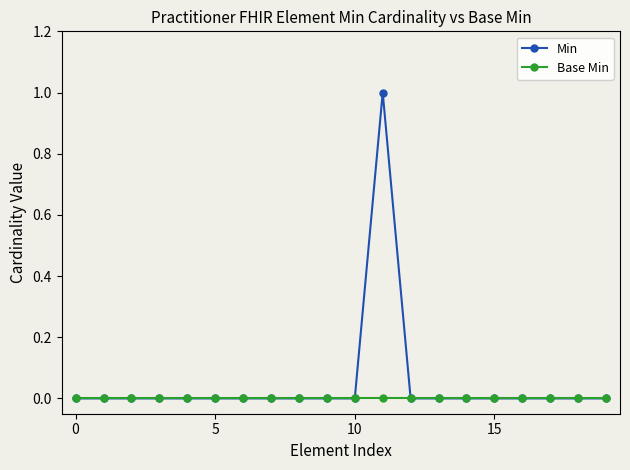

Count the number of categories in the chart.

20